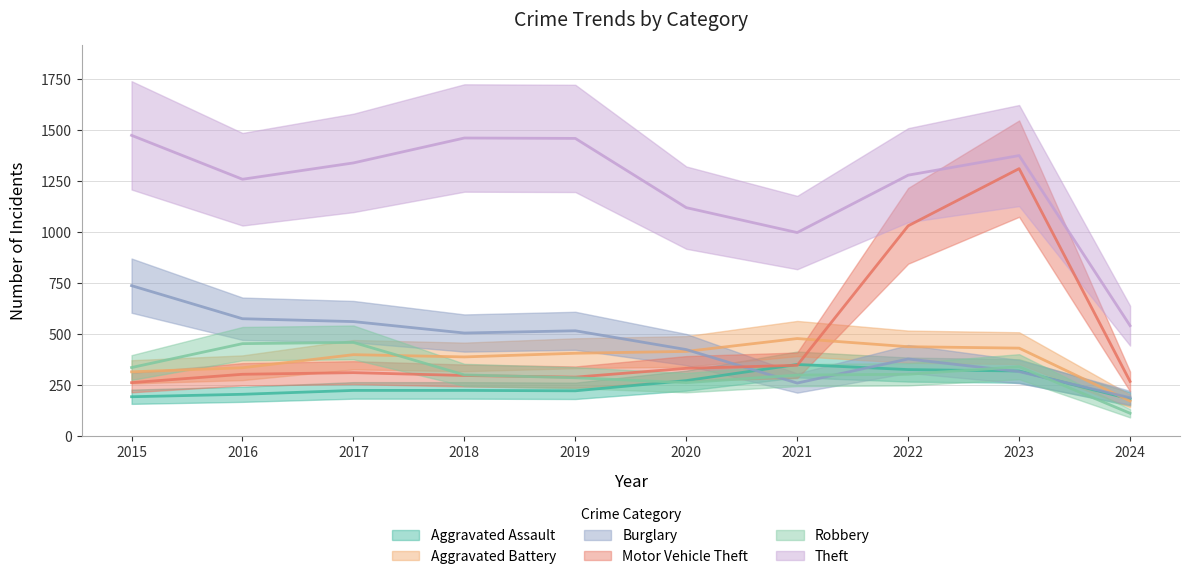

What is the difference between the maximum and second lowest values in the Burglary series?

477